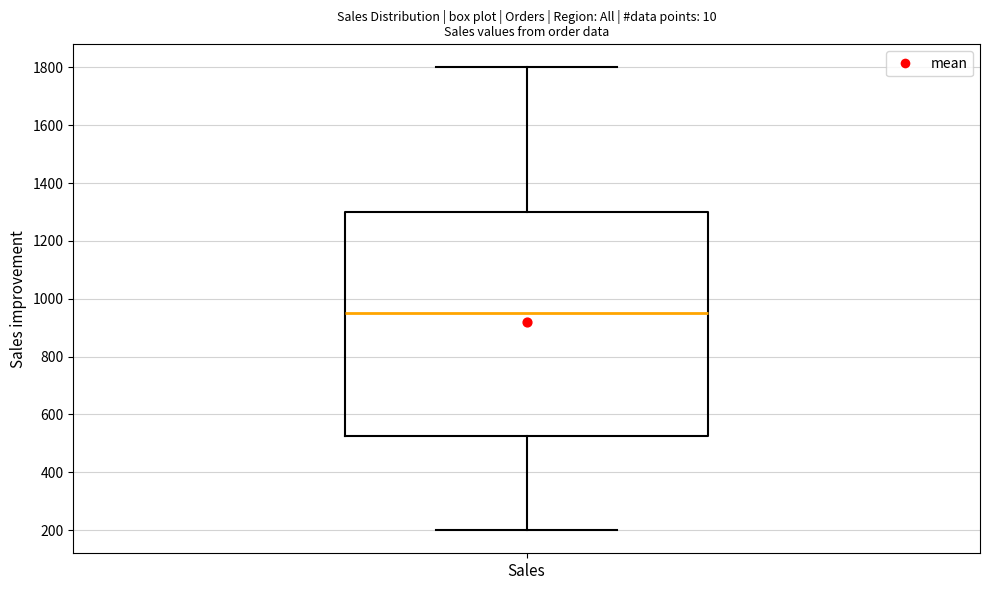

Where does the lower whisker of the box for Sales end on the y-axis? The values are not printed on the chart, so give them approximately, as read against the axis.

200